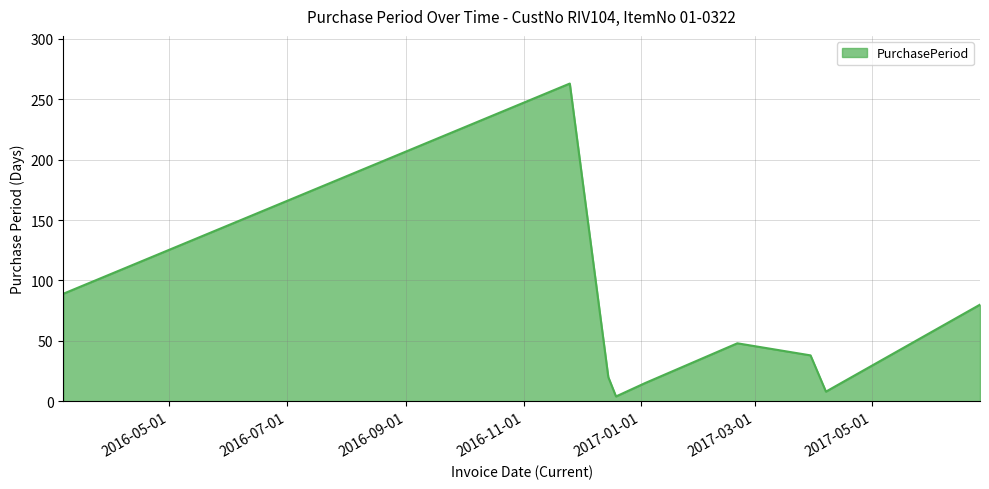

What is the smallest value displayed?

4